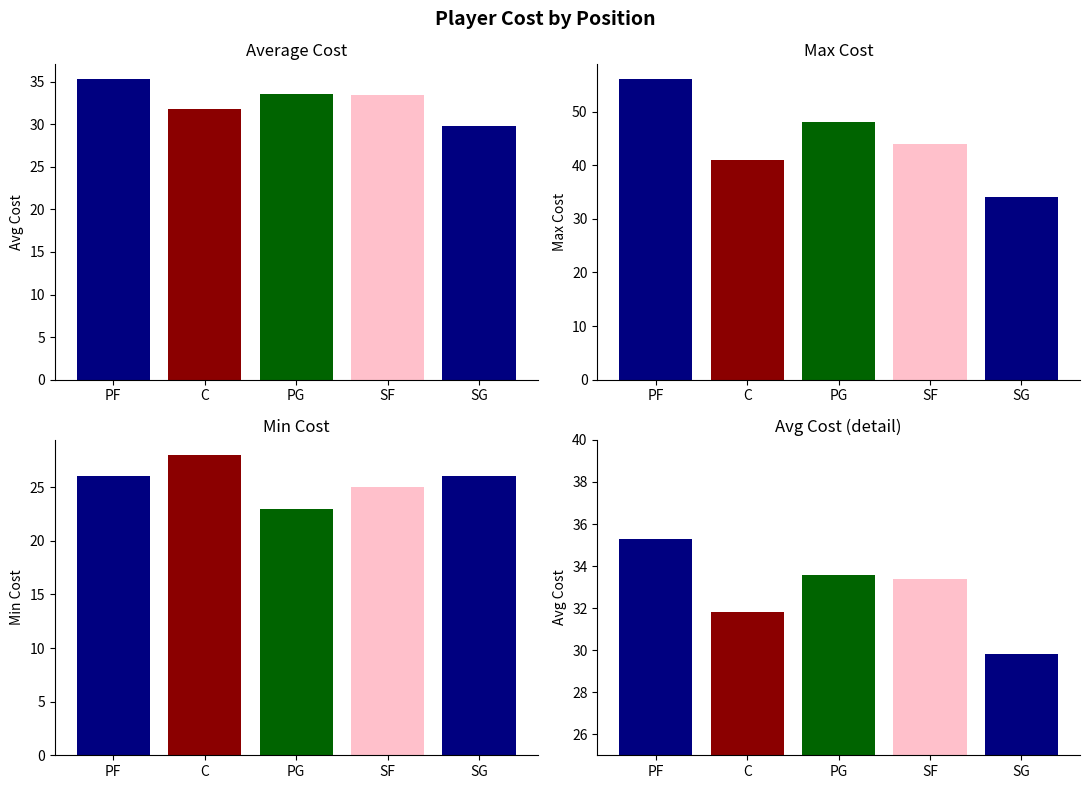

What is the difference between the highest and lowest values at PG?

25.0